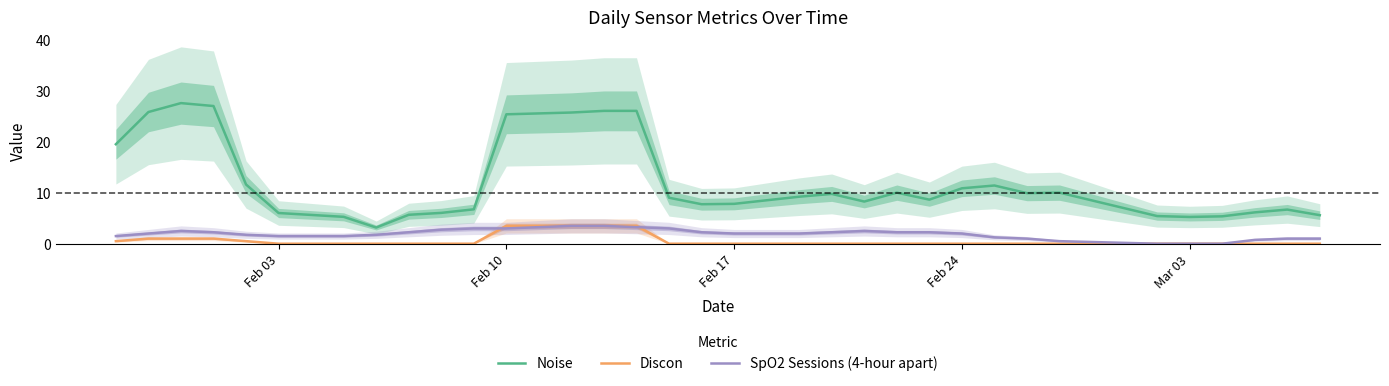

How many values in the SpO2 Sessions (4-hour apart) series are below 2?

14